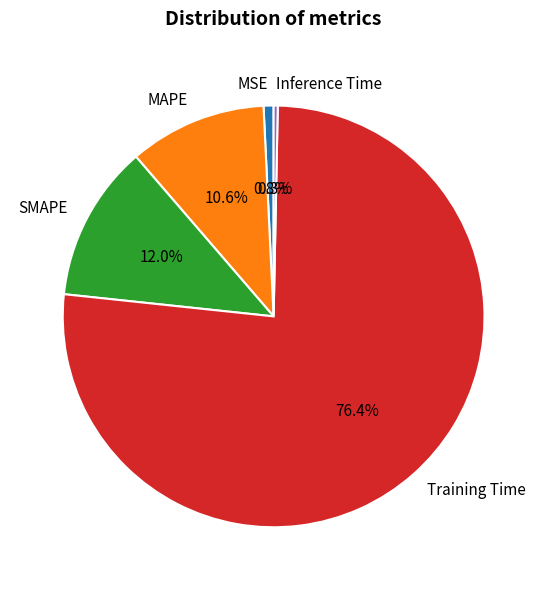

To the nearest percent, what is the combined percentage of SMAPE and Training Time?

88%